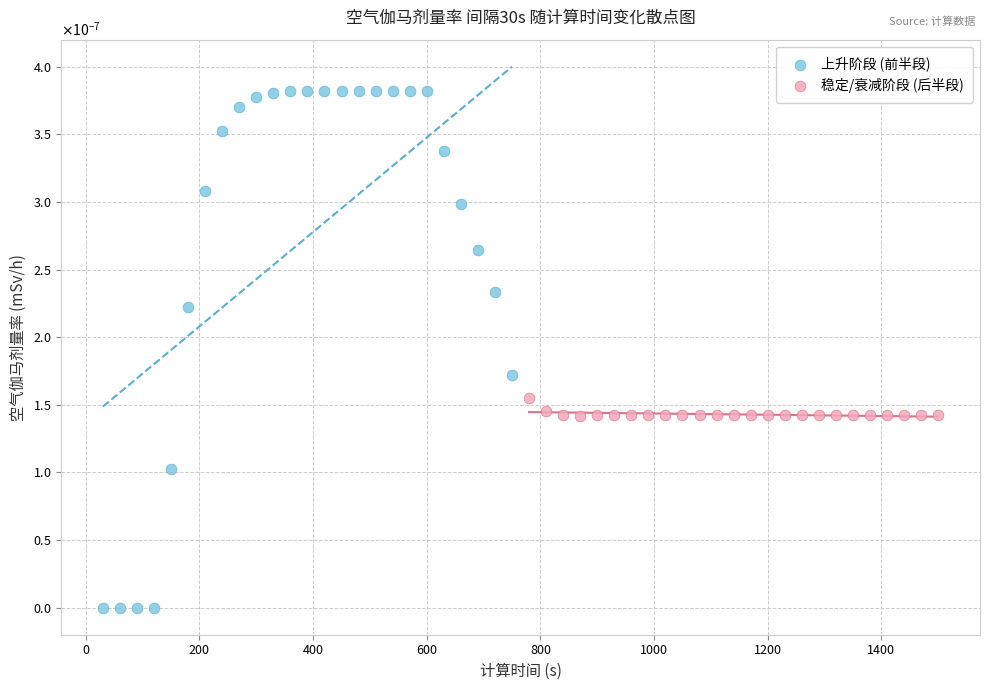

Which series reaches the maximum Y coordinate?

上升阶段 (前半段)